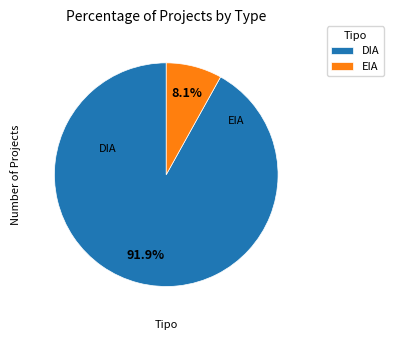

Which has a higher value, DIA or EIA?

DIA